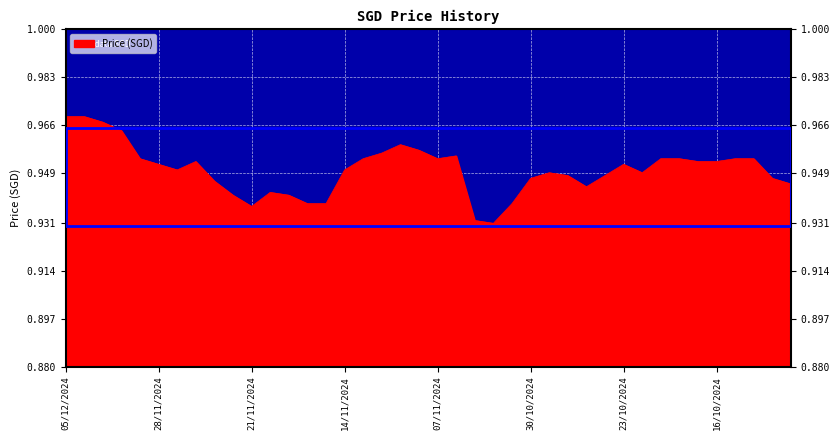

Rank the categories by value from highest to lowest.

05/12/2024, 04/12/2024, 03/12/2024, 02/12/2024, 11/11/2024, 08/11/2024, 12/11/2024, 06/11/2024, 29/11/2024, 13/11/2024, 07/11/2024, 21/10/2024, 18/10/2024, 15/10/2024, 14/10/2024, 26/11/2024, 17/10/2024, 16/10/2024, 28/11/2024, 23/10/2024, 27/11/2024, 14/11/2024, 29/10/2024, 22/10/2024, 28/10/2024, 24/10/2024, 30/10/2024, 11/10/2024, 25/11/2024, 10/10/2024, 25/10/2024, 20/11/2024, 22/11/2024, 19/11/2024, 18/11/2024, 15/11/2024, 01/11/2024, 21/11/2024, 05/11/2024, 04/11/2024